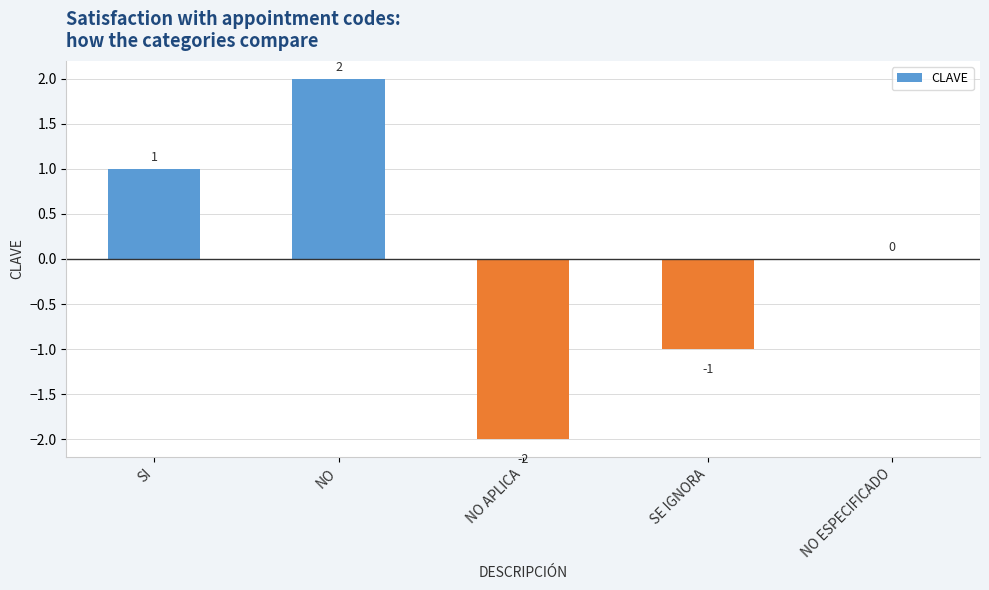

Reading right to left, extract all data points from this chart.

0	-1	-2	2	1